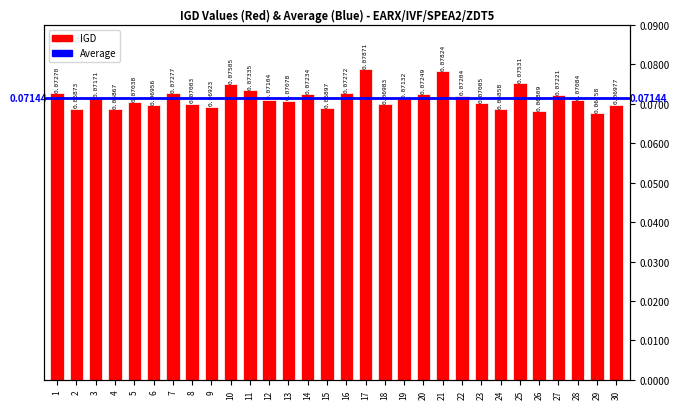

Which category has the lowest value across all series?

29